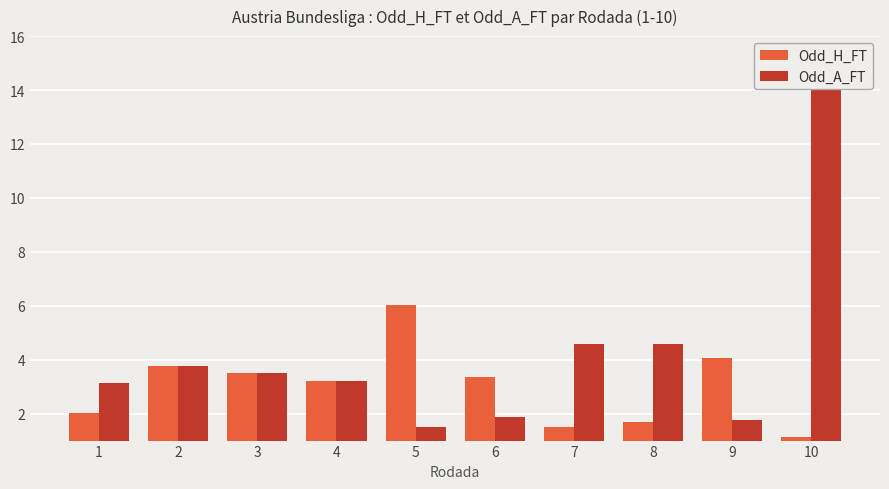

What is the difference between the maximum and minimum values in the Odd_A_FT series?

12.5